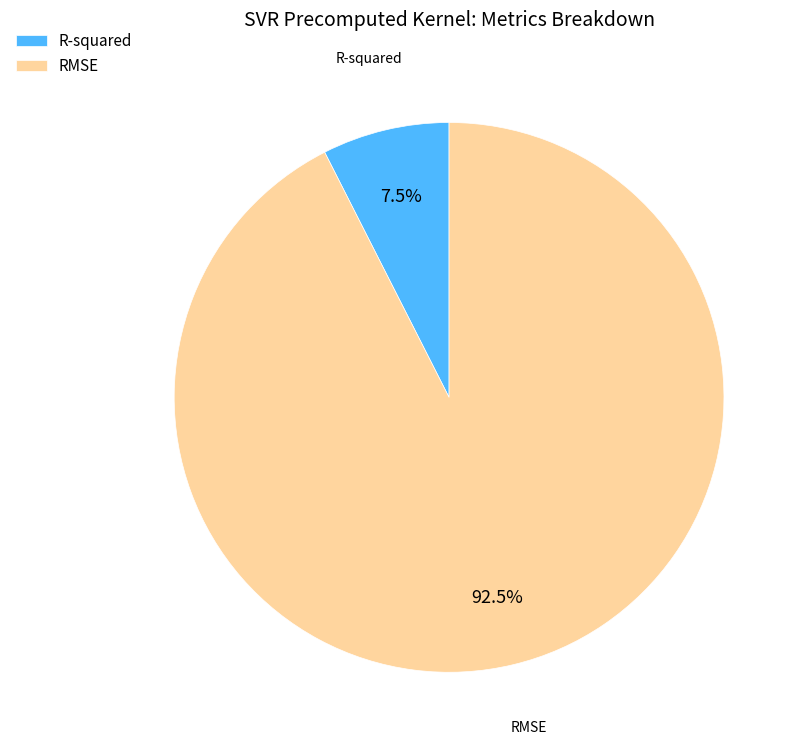

Is the sum of R-squared and RMSE greater than half?

Yes